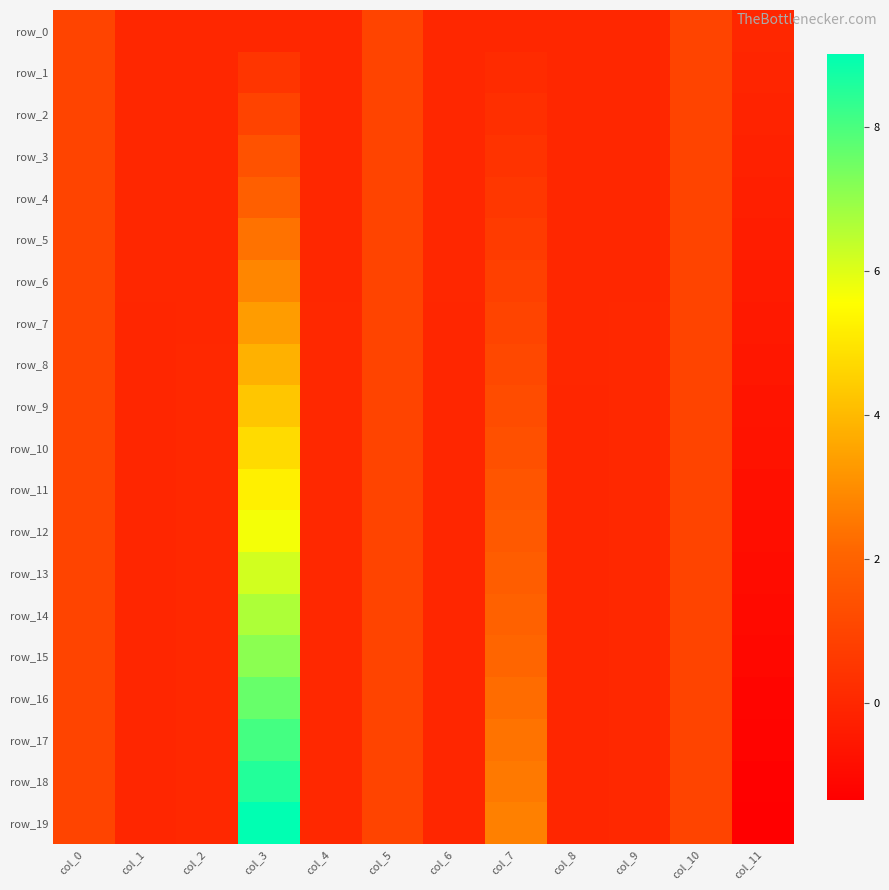

Rank the series by their maximum value, from lowest to highest.

row_2, row_1, row_0, row_3, row_4, row_5, row_6, row_7, row_8, row_9, row_10, row_11, row_12, row_13, row_14, row_15, row_16, row_17, row_18, row_19